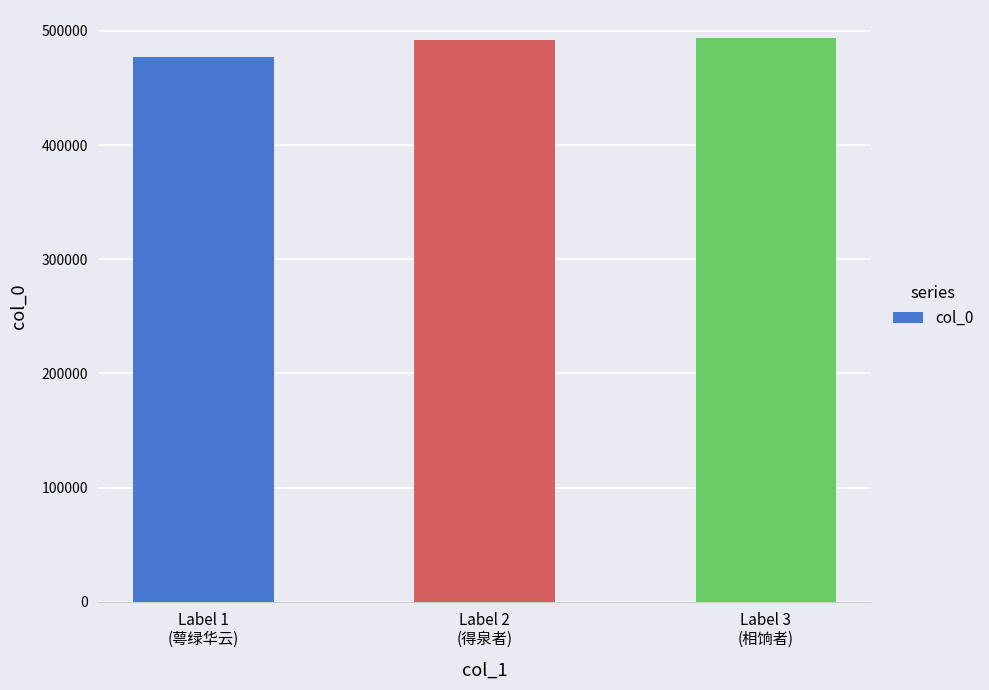

Does the chart contain stacked bars?

No